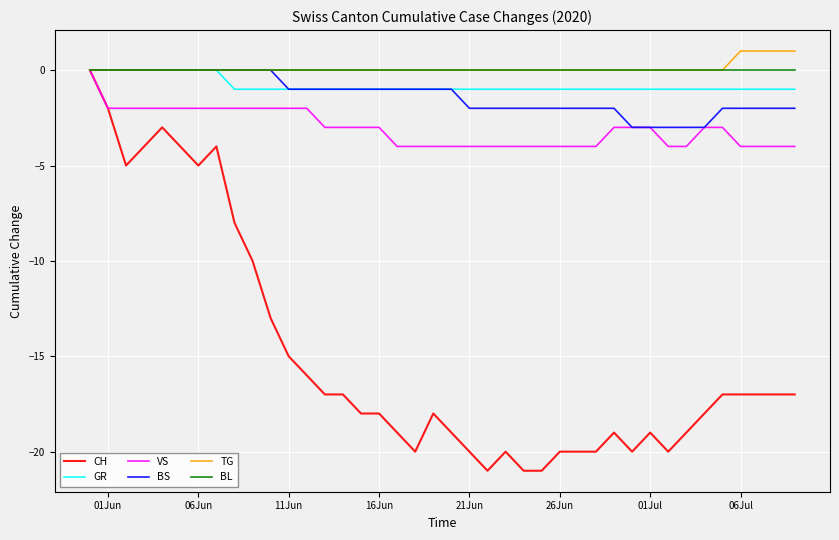

What is the smallest value displayed?

-21